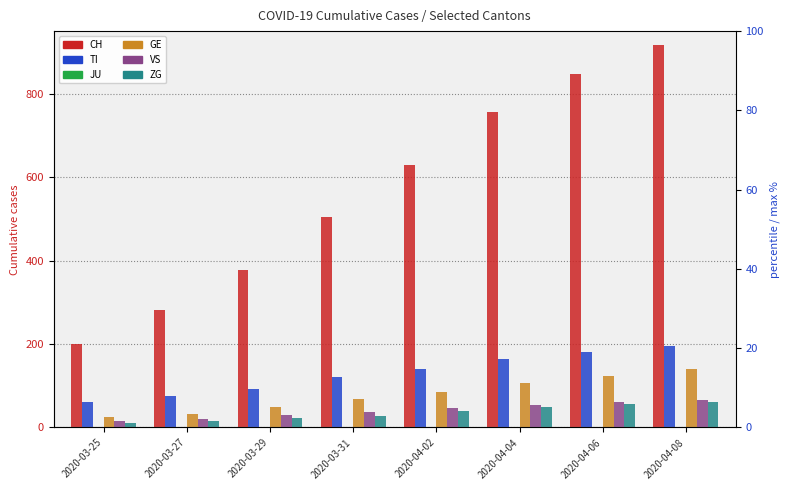

Between 2020-04-04 and 2020-03-31, which is larger?

2020-04-04